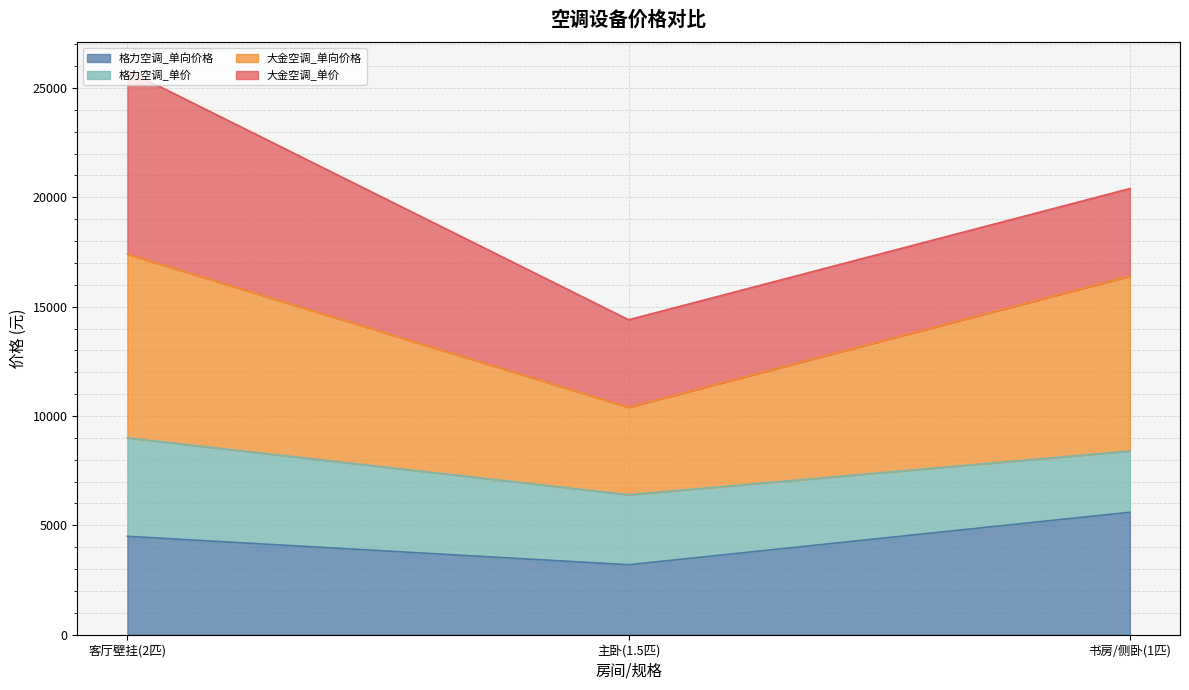

Reading left to right, transcribe the values for 格力空调_单向价格.

4500	3200	5600